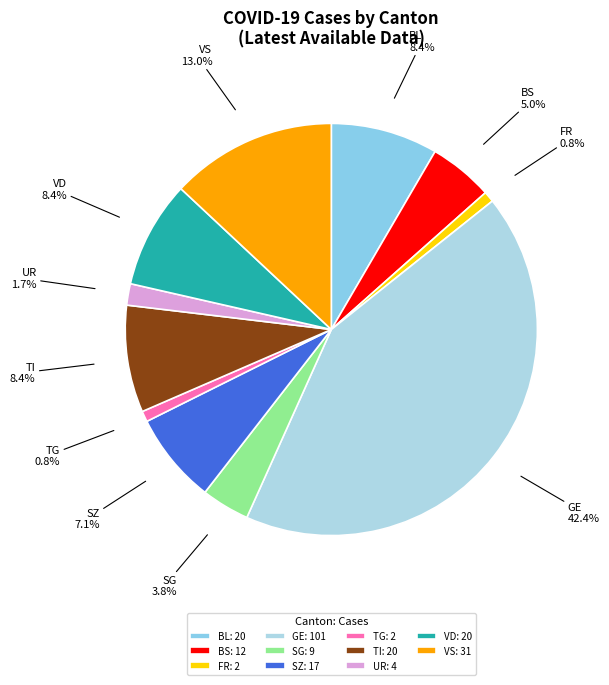

To the nearest percent, what is the combined percentage of TG and TI?

9%